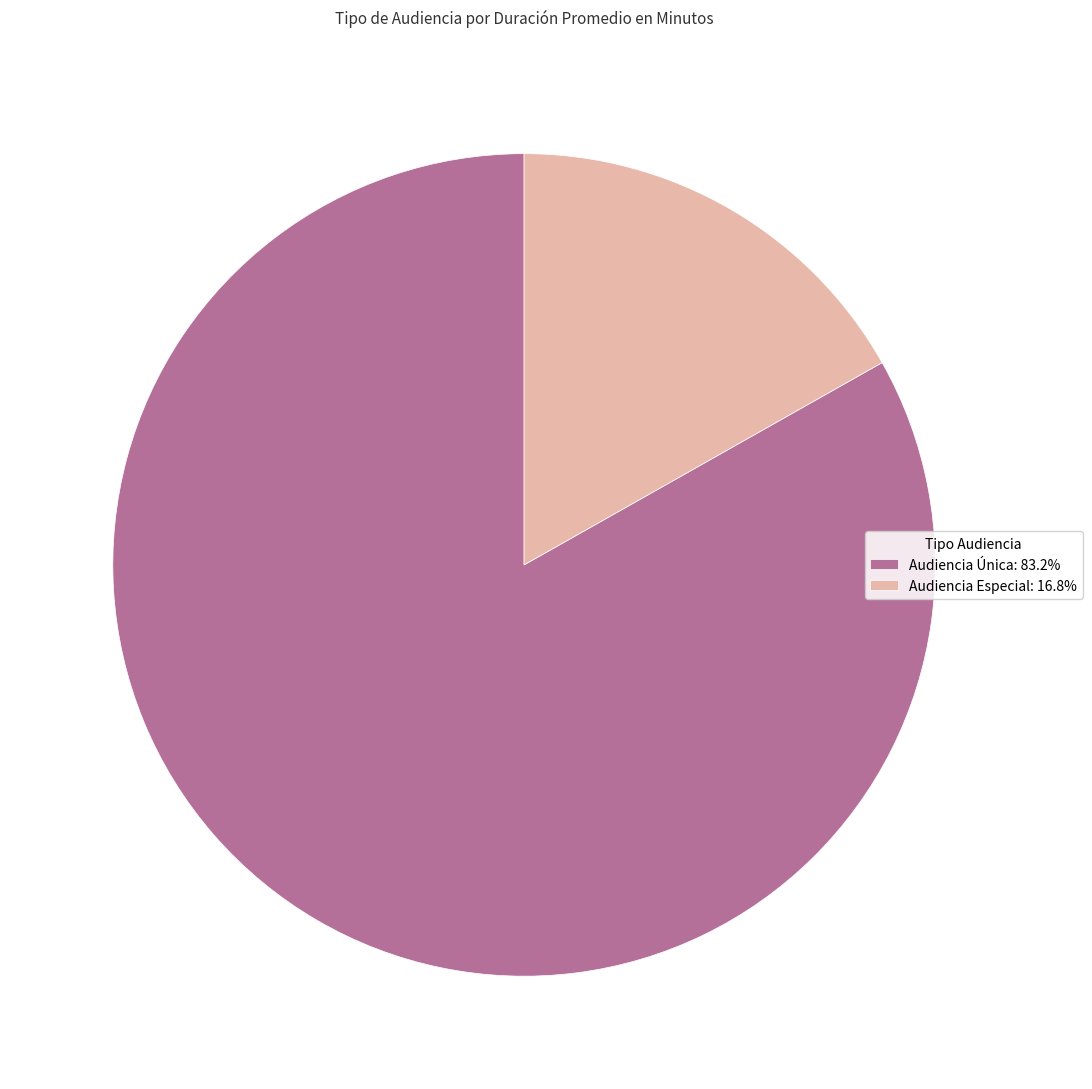

Which slice is the largest?

Audiencia Única